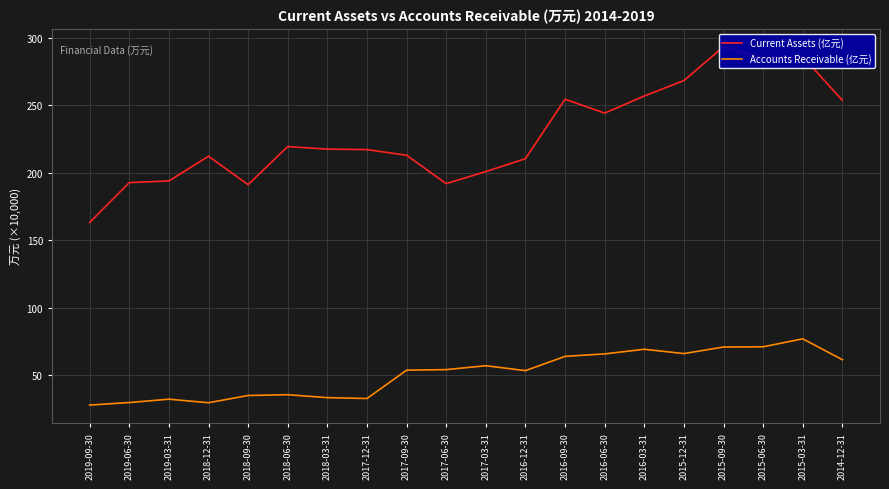

The Current Assets (亿元) series shows 3391896 at 2016-03-31. True or false?

False